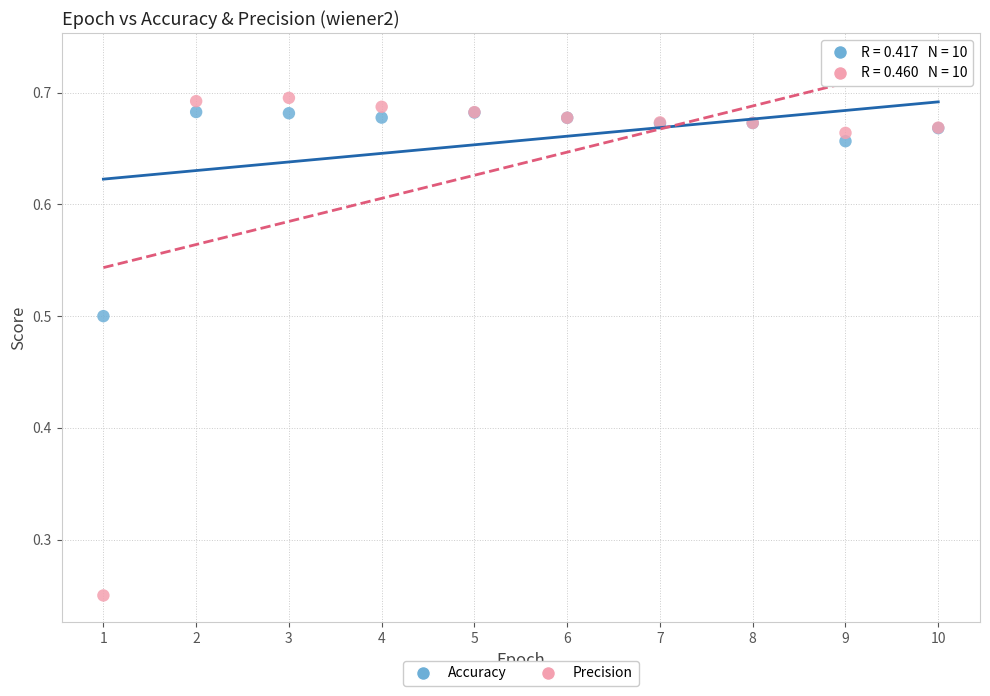

What is the X range (max minus min) for the scatter plot?

9.0